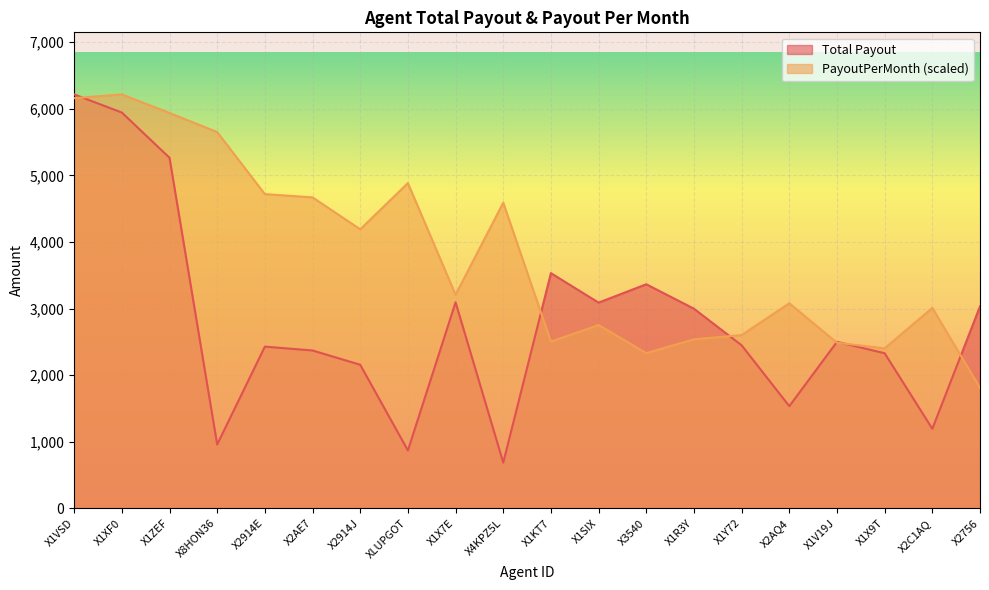

Between X1SIX and X1X7E, which is larger?

X1X7E